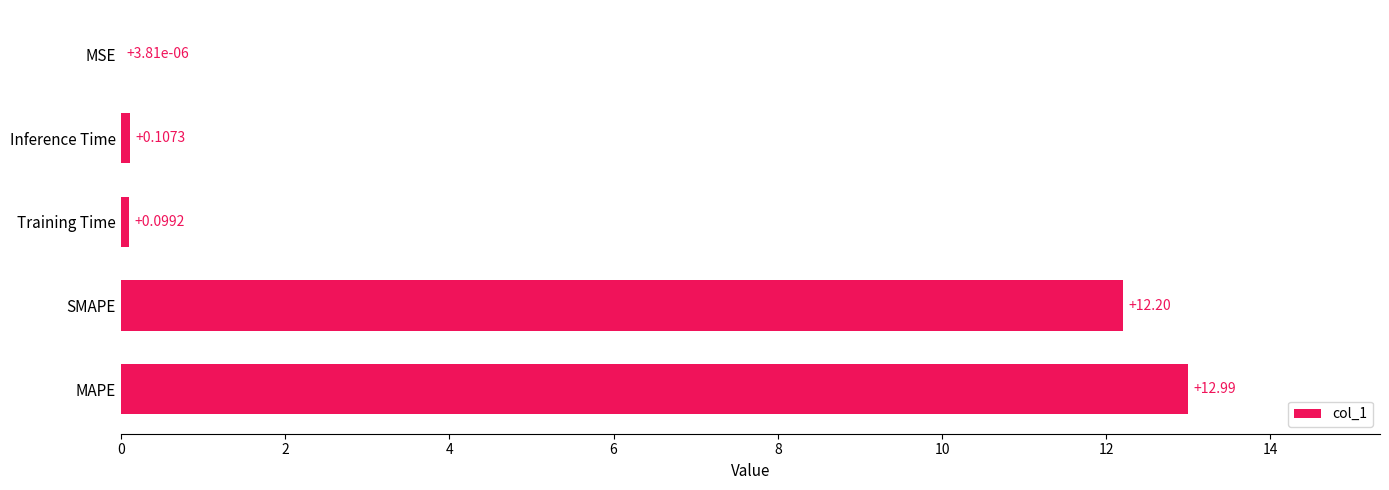

What is the change in value from MAPE to SMAPE?

-0.8